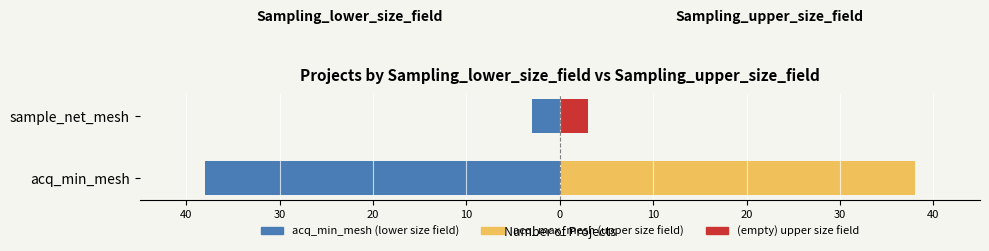

How many bars are there in total?

6